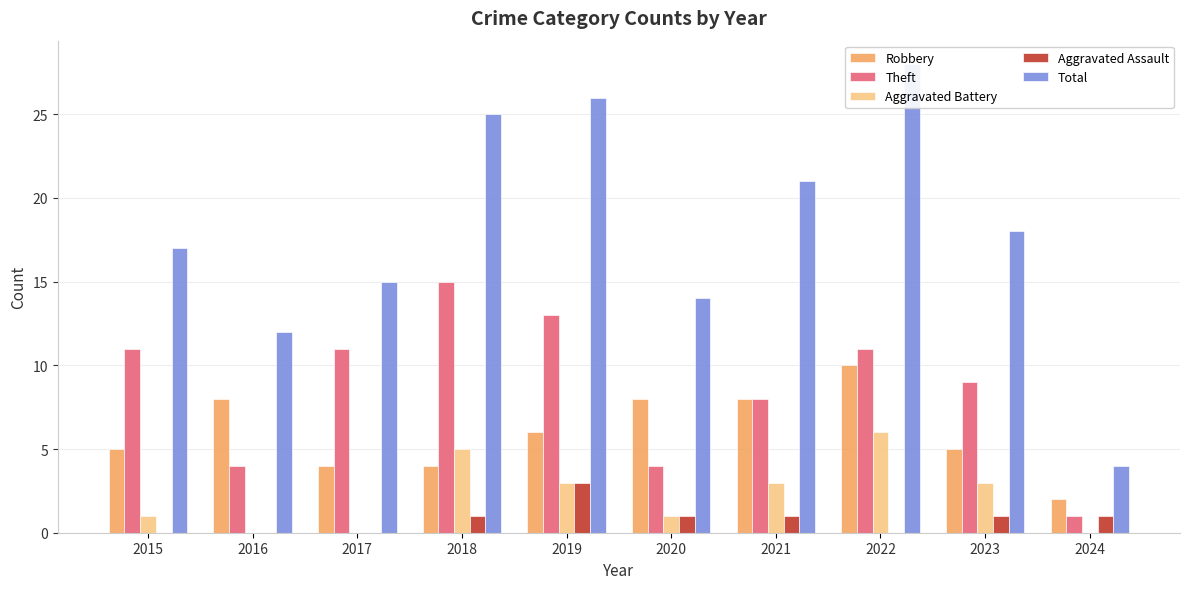

What is the sum of the Total values at 2022 and 2024?

32